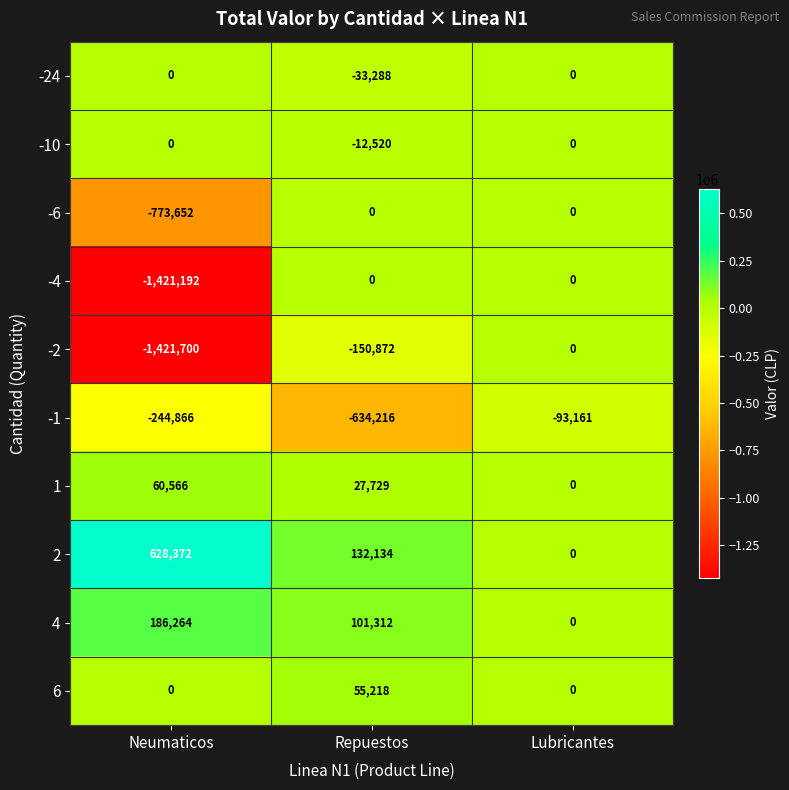

Which series has the largest range (max minus min)?

-2